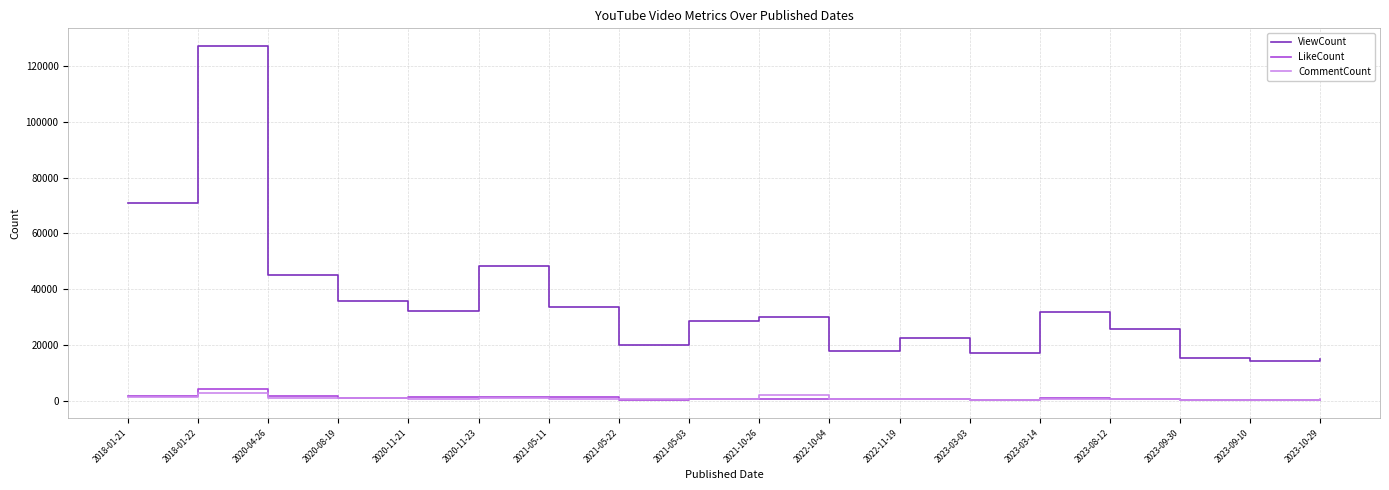

Between 2018-01-21 and 2022-11-19, which series saw the biggest shift?

ViewCount